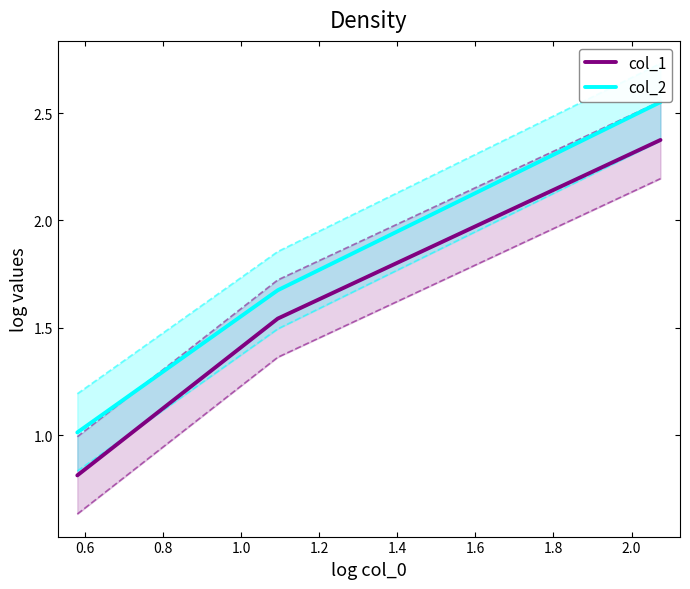

What is the minimum value for col_1?

0.8